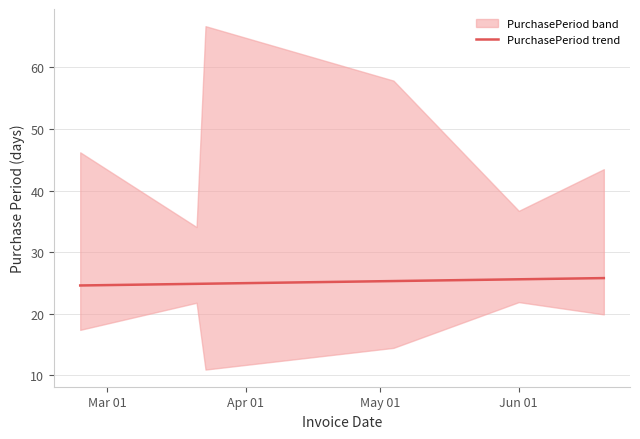

What is the difference between the maximum and minimum values?

1.2